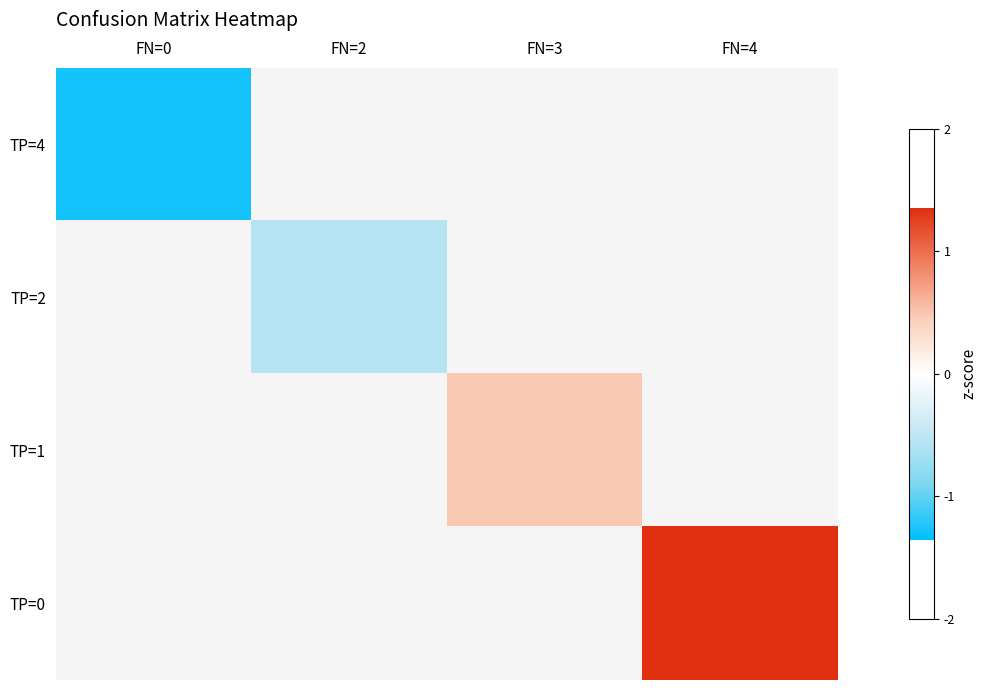

True or false: row_2 has a value of 0.5 at FN=3.

True